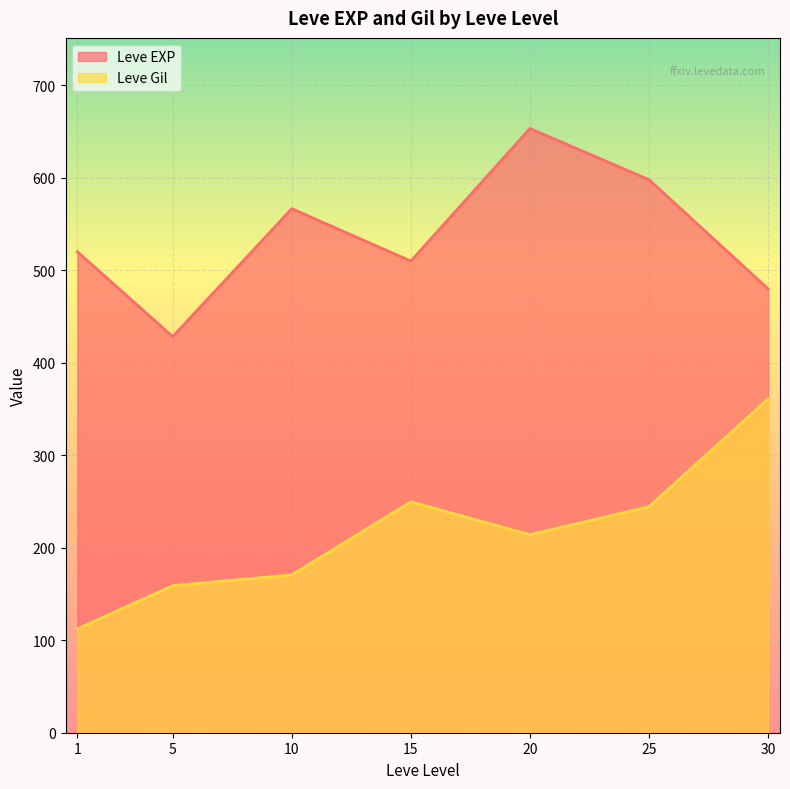

Rank the series by their maximum value, from lowest to highest.

Leve Gil, Leve EXP